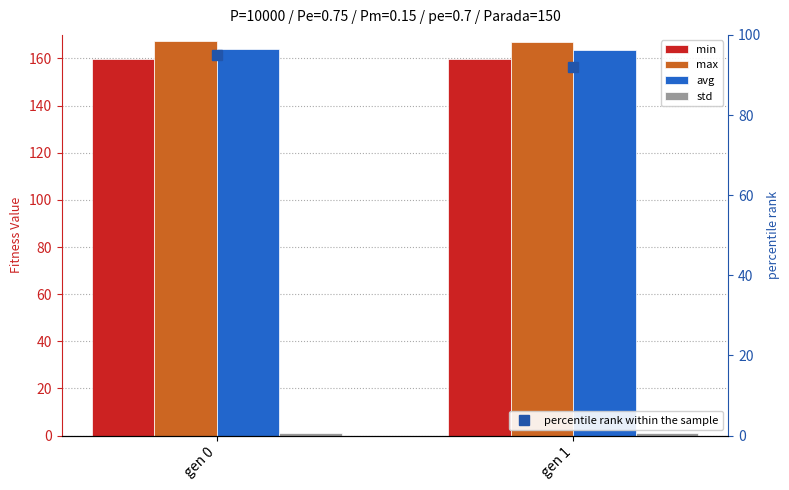

What is the value of the percentile rank within the sample bar at the 1st from the left?

95.0